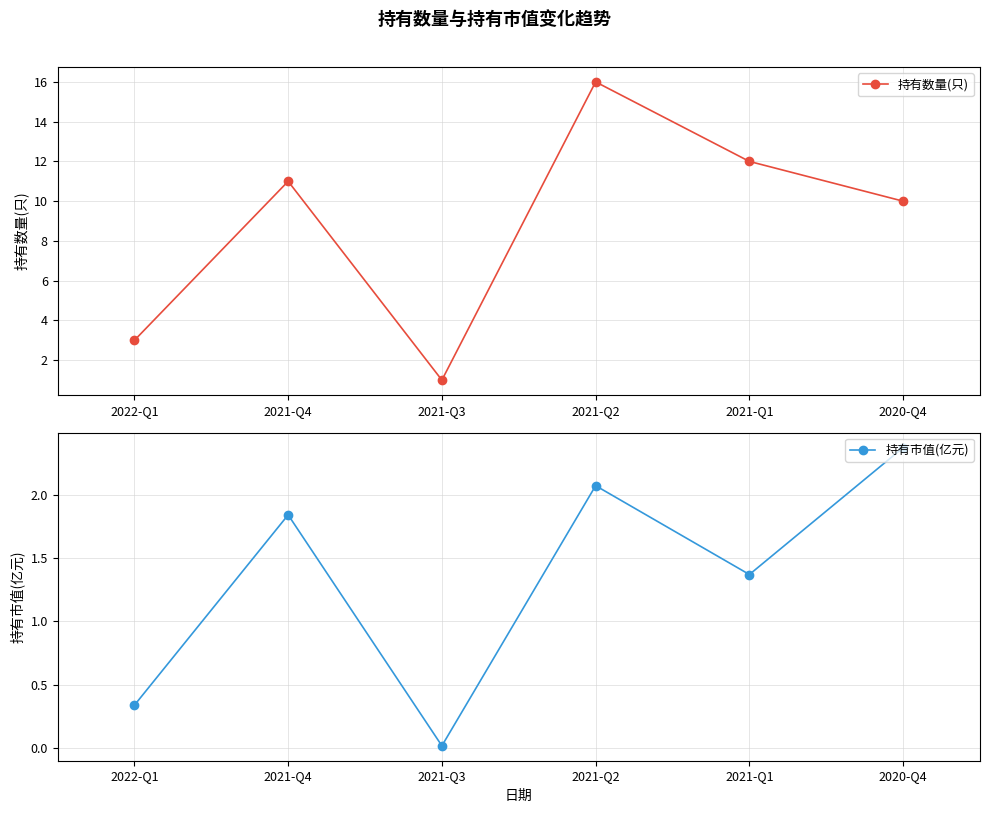

True or false: 持有数量(只) has more than 2 interior local peaks.

False